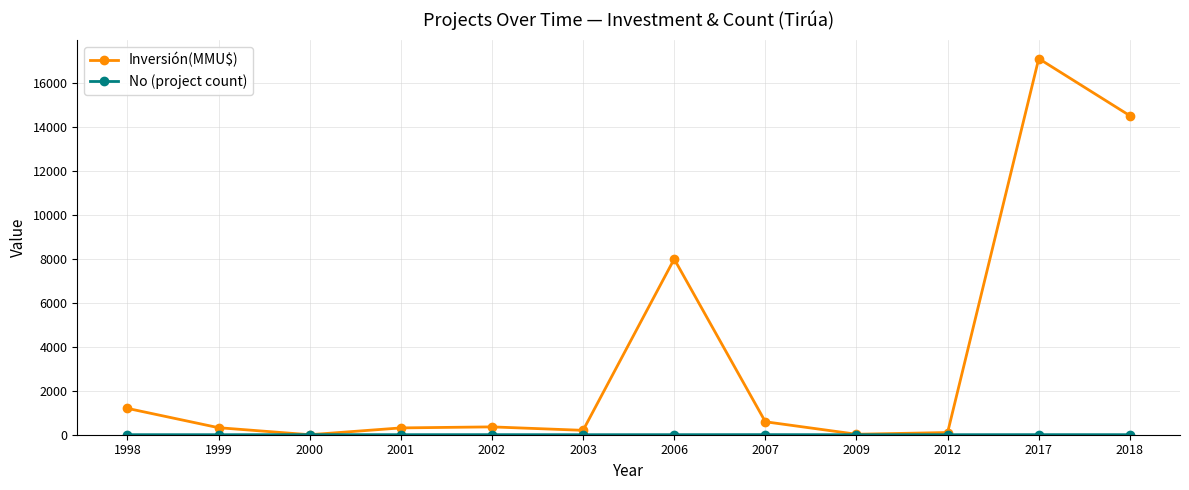

Is this an area chart (filled region under the line)?

No